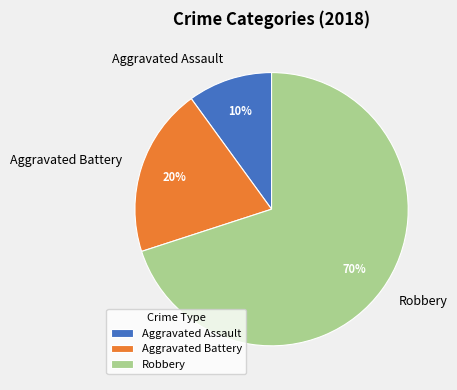

How many segments does this pie chart have?

3